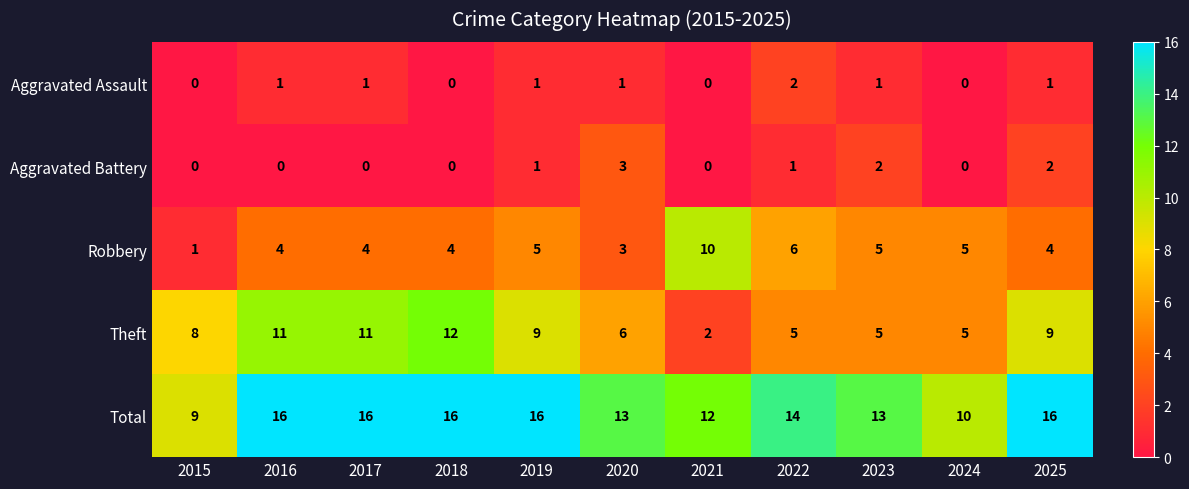

Count the Aggravated Assault values in the range 0 to 1.

10